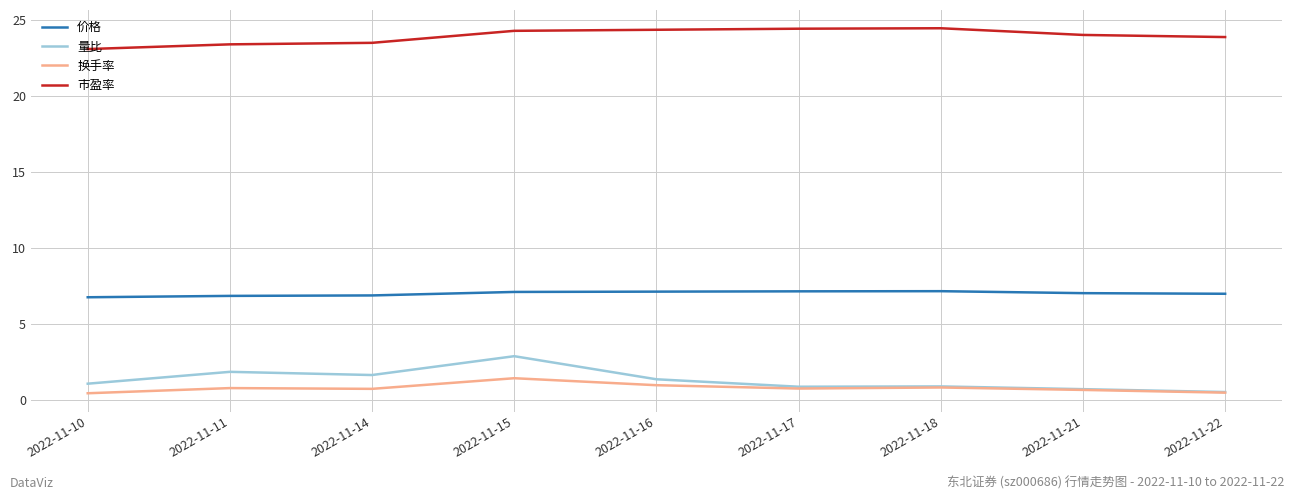

True or false: 换手率 and 市盈率 cross at least once.

False